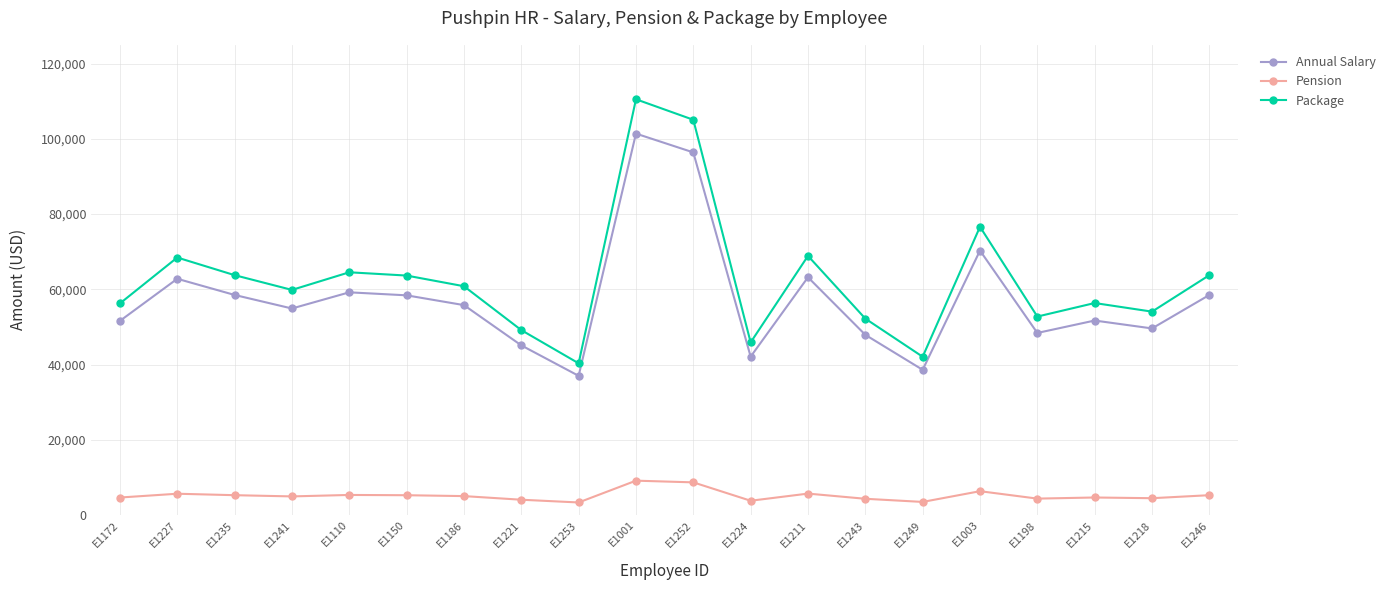

What is the difference between the highest and lowest values at E1110?

59200